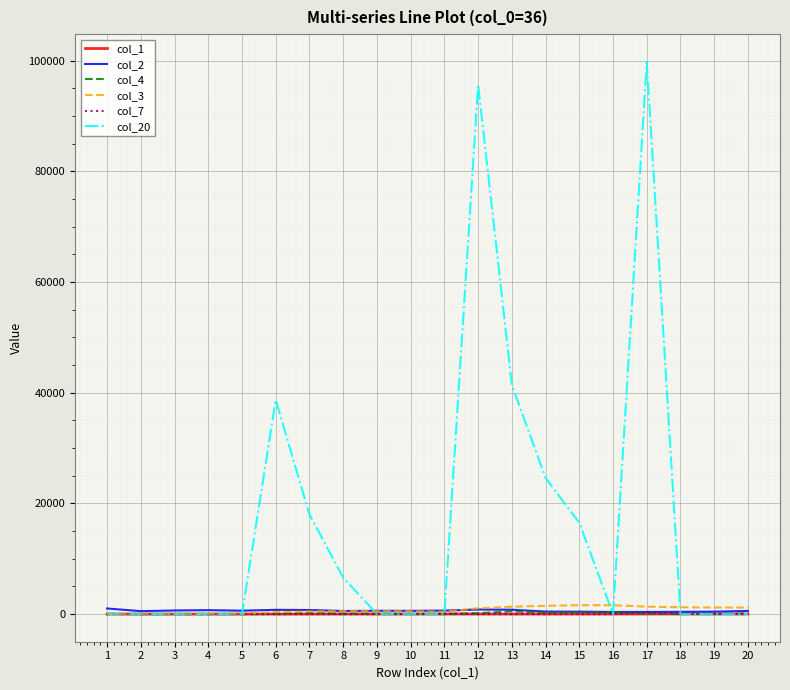

What is the greatest value displayed?

99800